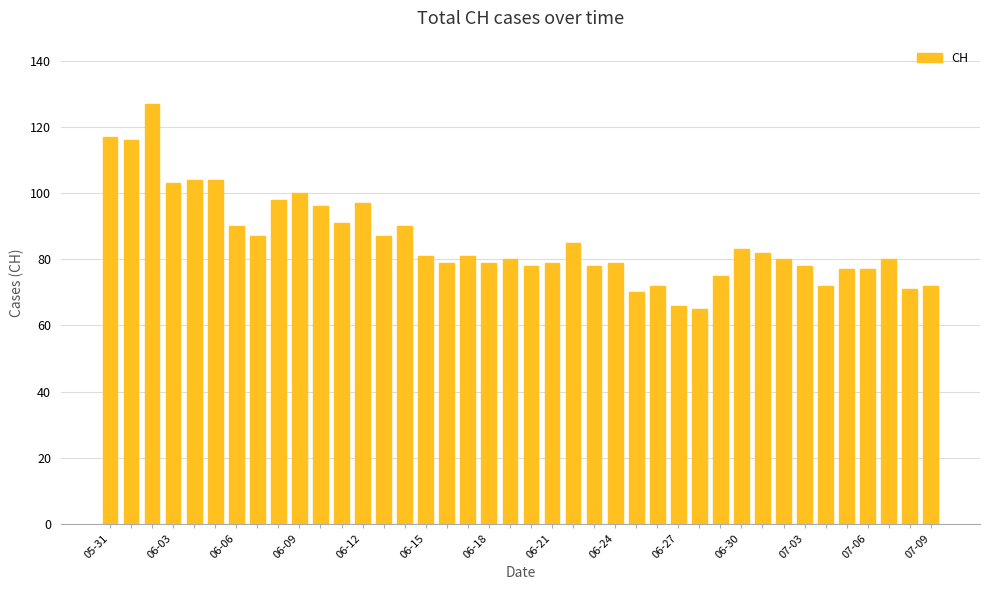

What is the sum of all values?

3426